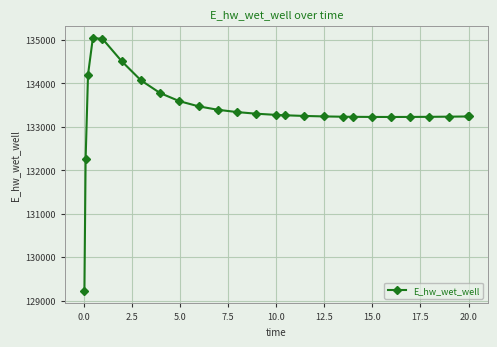

What is the greatest value displayed?

135041.1